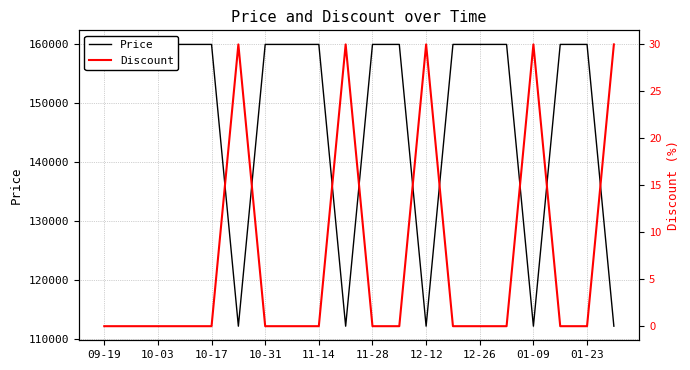

Does the chart have visible grid lines?

Yes